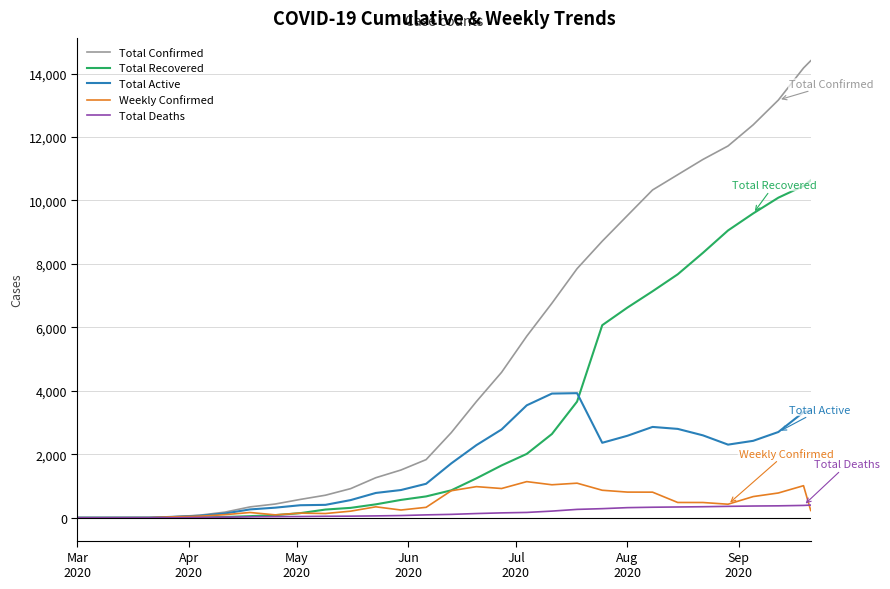

How many lines are shown in the chart?

5